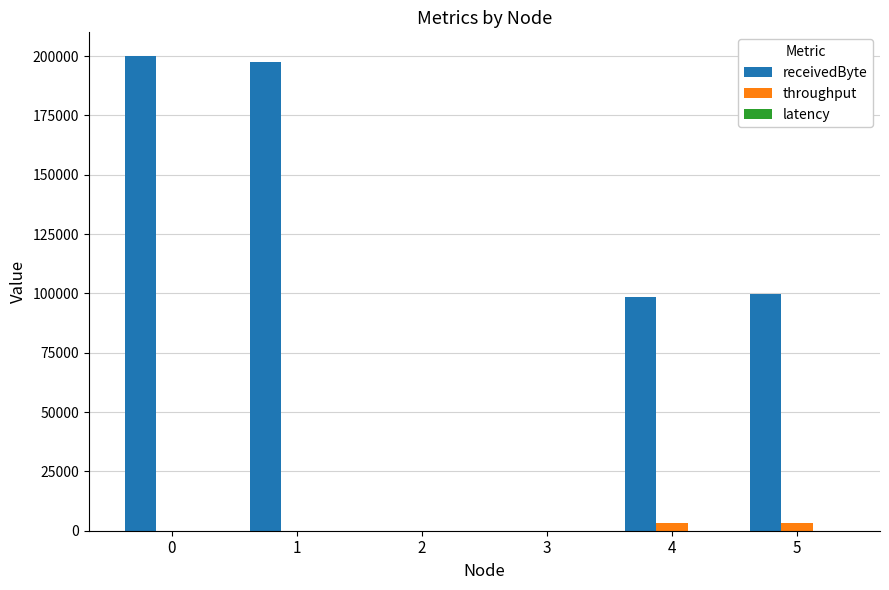

Which series has the largest total across all categories?

receivedByte